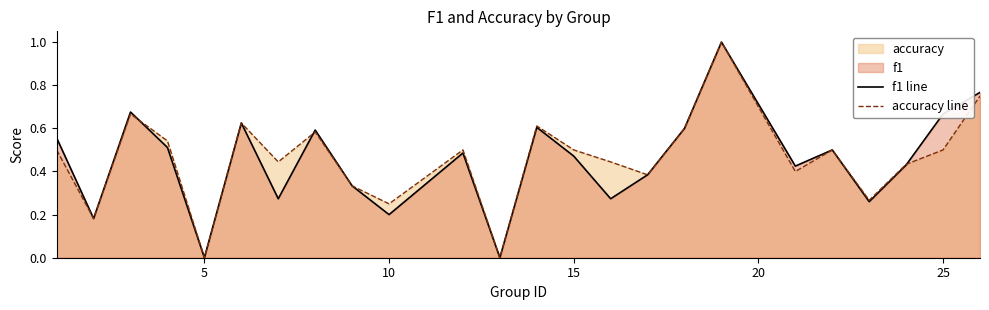

Rank the series at 25 from highest to lowest value.

f1 line, accuracy line